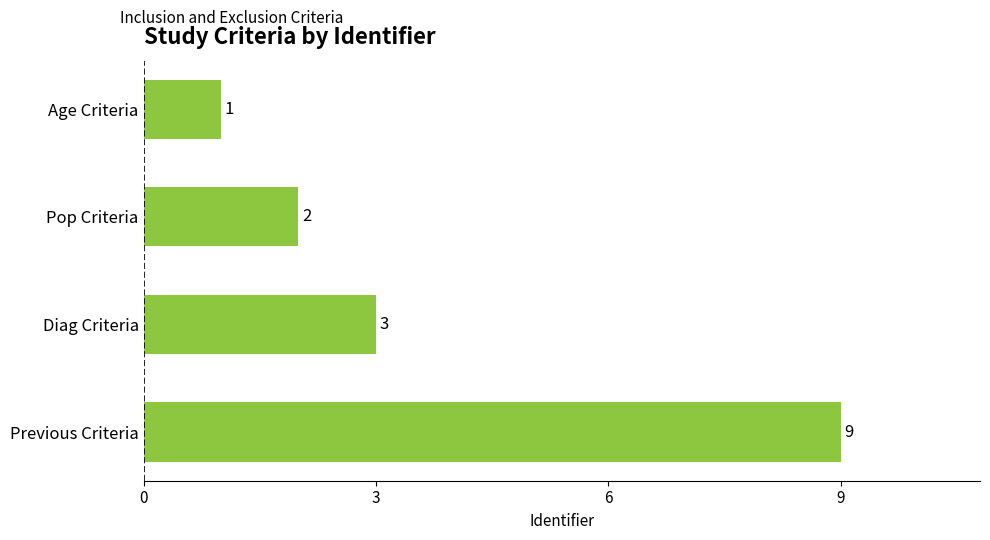

The chart shows a value of 12 at Previous Criteria. True or false?

False